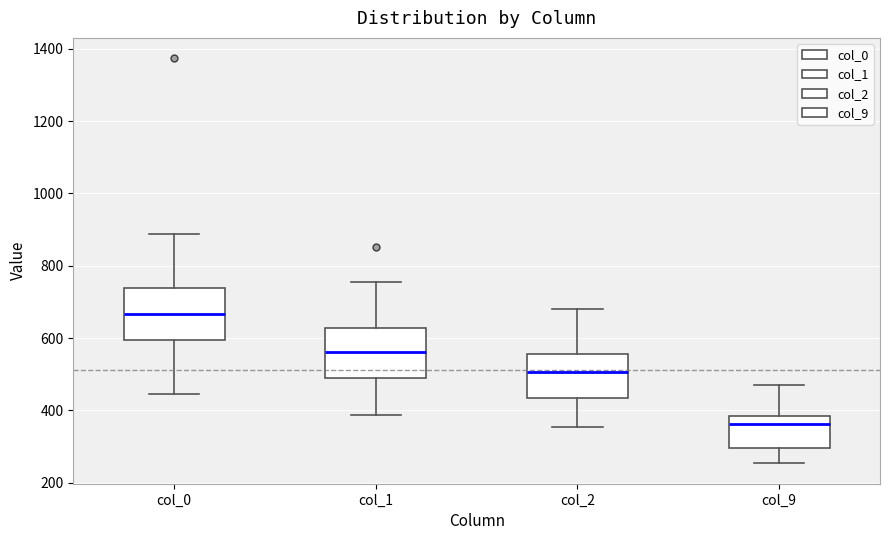

Reading left to right, read every box against the y-axis: the position of its median line, the range the box covers, and the ends of its whiskers. The values are not printed on the chart, so give them approximately, as read against the axis.

col_0: median 660, box 600 to 740, whiskers 440 to 880
col_1: median 560, box 500 to 620, whiskers 380 to 760
col_2: median 500, box 440 to 560, whiskers 360 to 680
col_9: median 360, box 300 to 380, whiskers 260 to 460